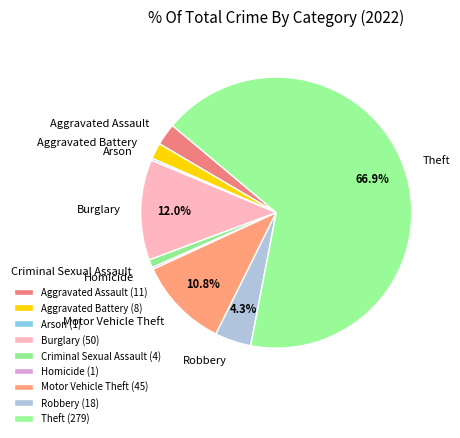

To the nearest percent, what percentage of the pie is Theft?

67%